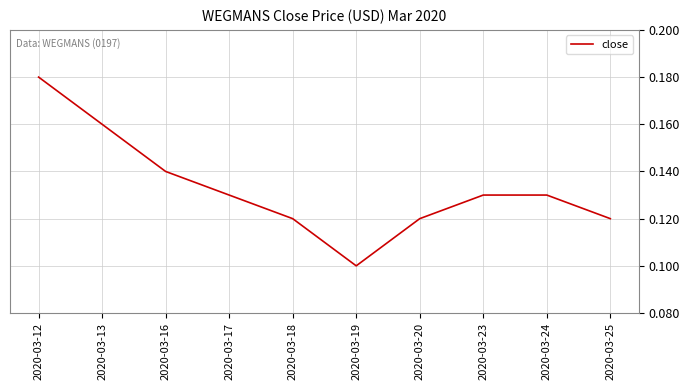

How many categories are shown in the chart?

10